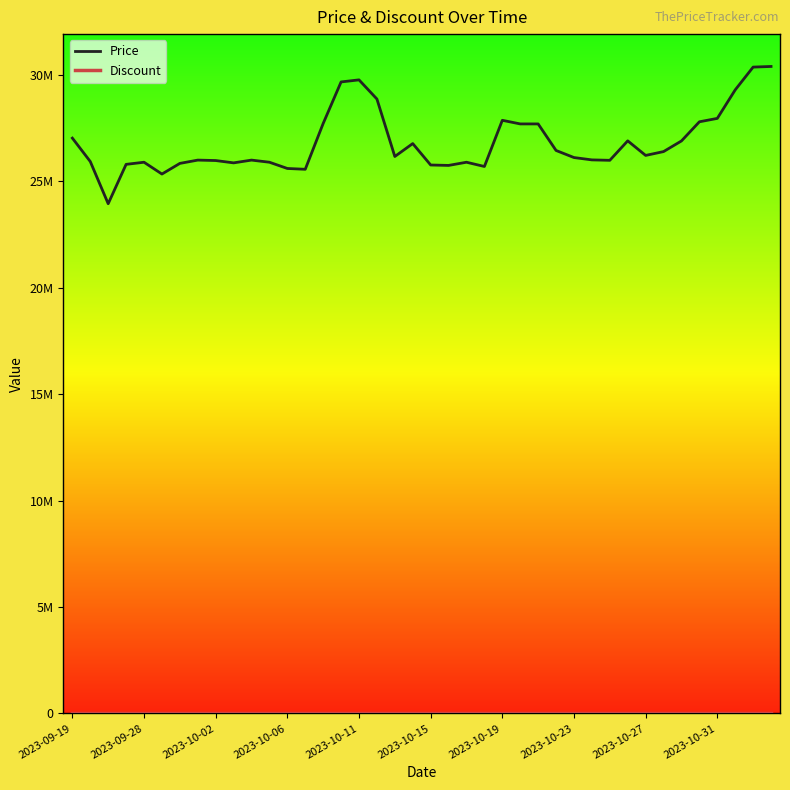

Reading right to left, extract all data points from this chart.

Price: 30399990	30369990	29300000	27960000	27800000	26900540	26400000	26220000	26905000	25990000	26010000	26120000	26452300	27700000	27700000	27870000	25700000	25900000	25750000	25770000	26776680	26170000	28870000	29770000	29673000	27720100	25568440	25606700	25900000	26000000	25870000	25979480	26000000	25845000	25345000	25900000	25800000	23950000	25933000	27033000
Discount: 0	0	0	0	0	0	0	0	0	0	0	0	0	0	0	0	0	0	0	0	0	0	0	0	0	0	0	0	0	0	0	0	0	0	0	0	0	0	0	0